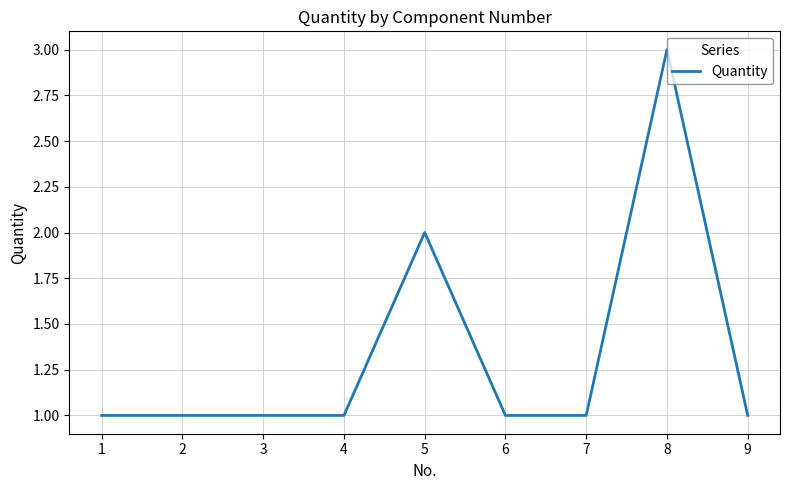

Reading right to left, what are all the values shown in this chart?

9=1	8=3	7=1	6=1	5=2	4=1	3=1	2=1	1=1